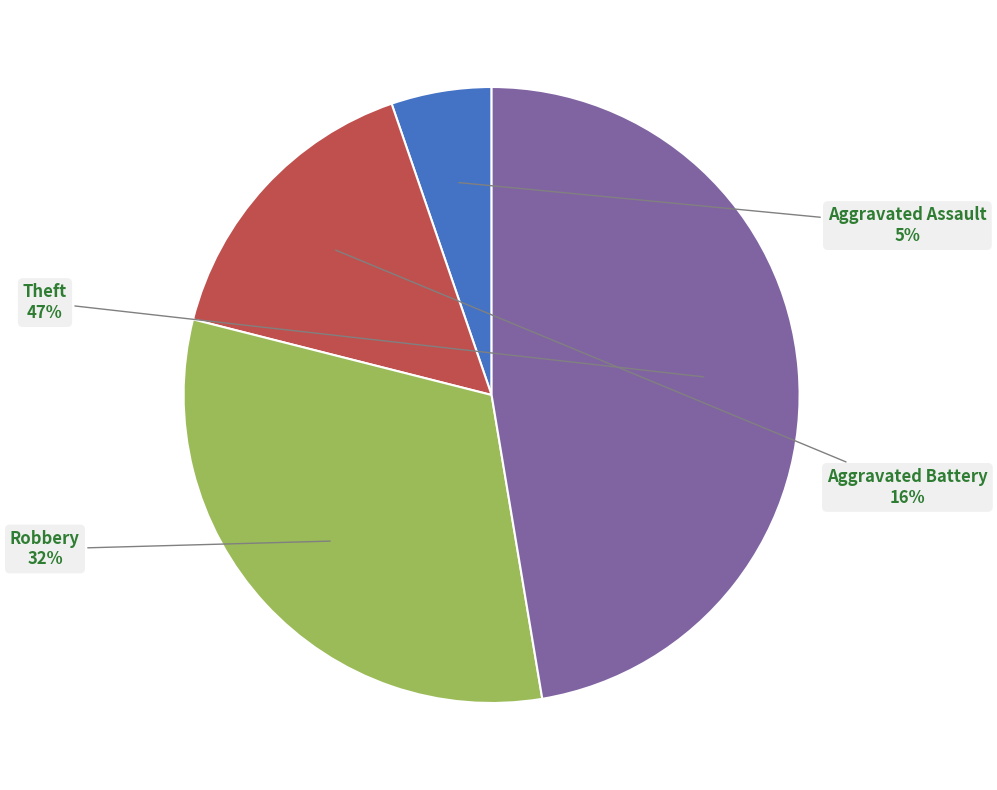

Is it true that Aggravated Battery is 6% of the pie?

False